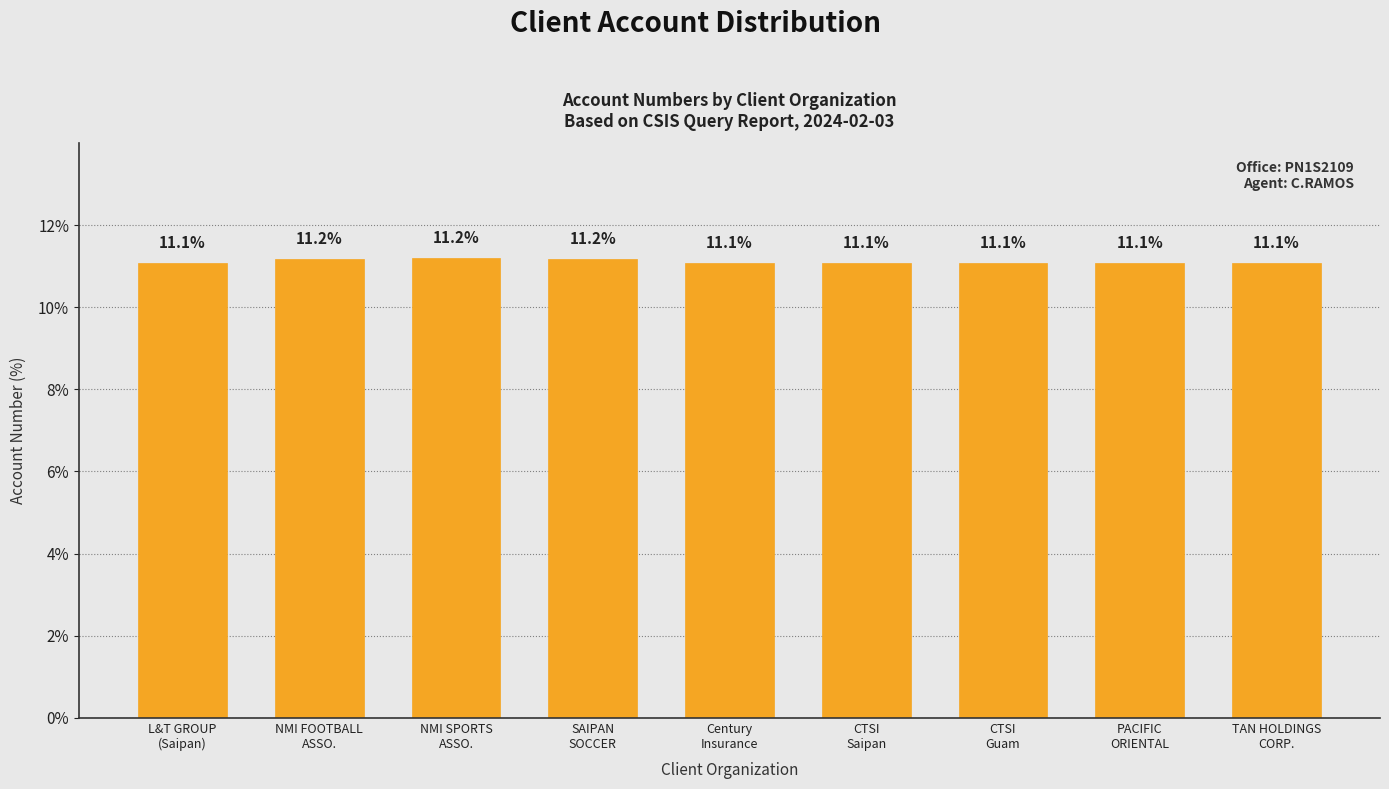

The chart shows a value of 3.4 at Century
Insurance. True or false?

False